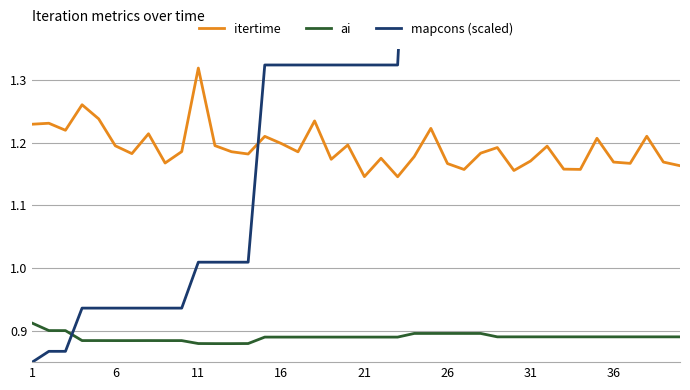

True or false: ai and itertime intersect in this chart.

False